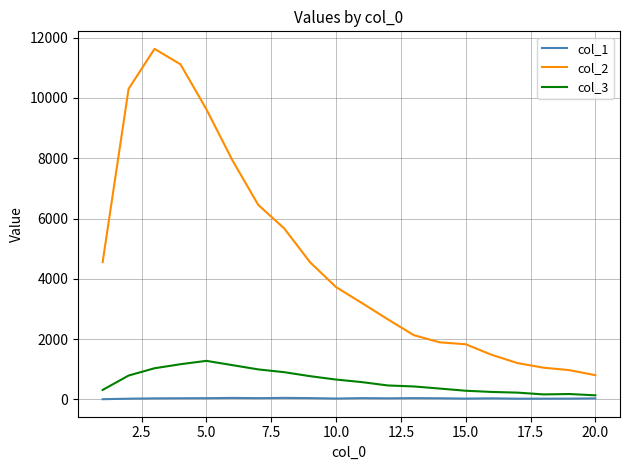

List the series in order of their peak value, lowest first.

col_1, col_3, col_2